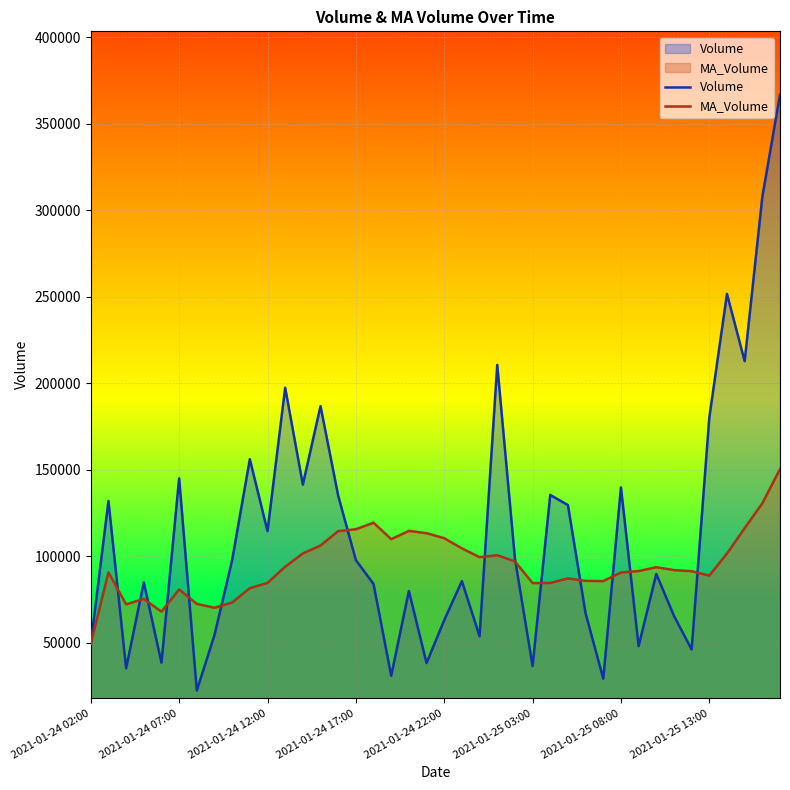

Where does the MA_Volume series first go above 91911?

11